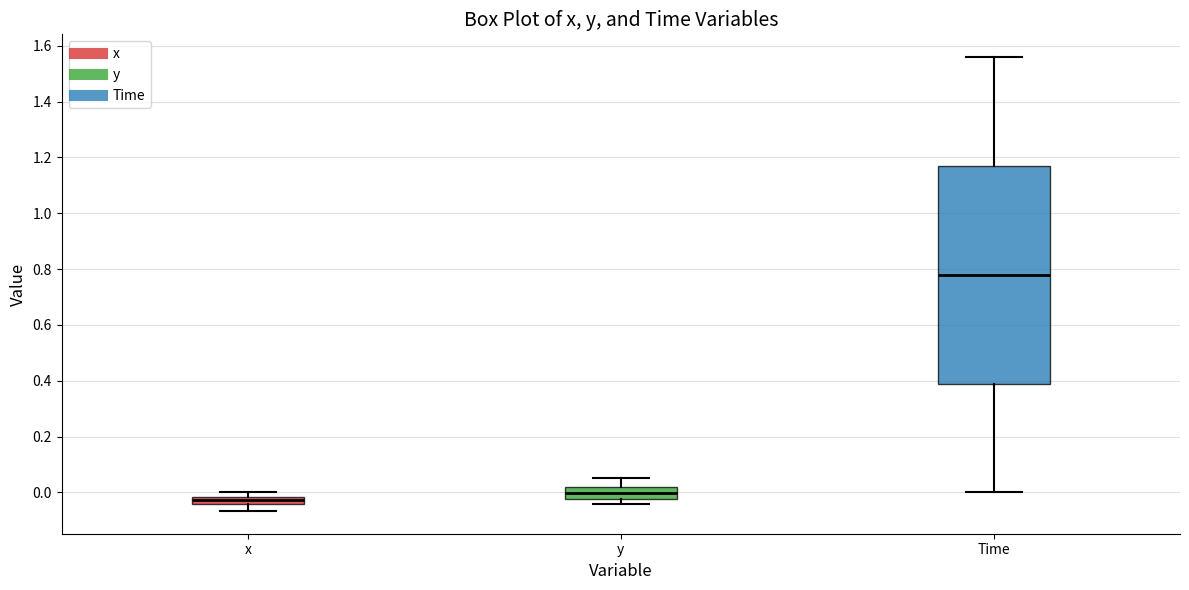

Which box's median line is the highest?

Time